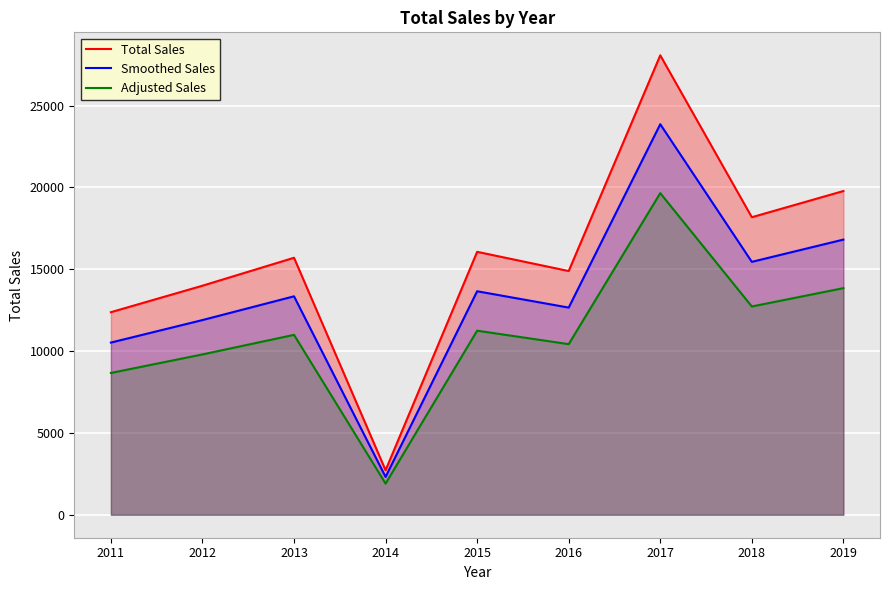

True or false: Total Sales and Smoothed Sales cross at least once.

False